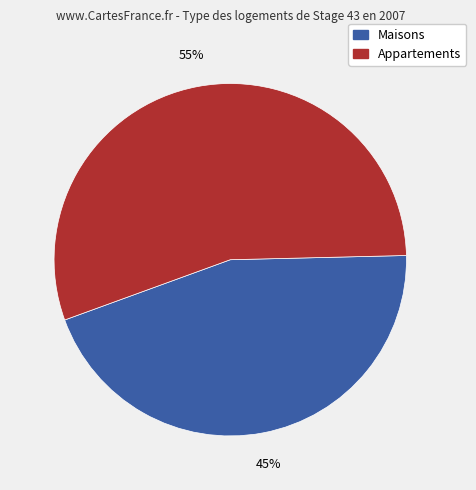

Is there a majority slice in this chart?

Yes